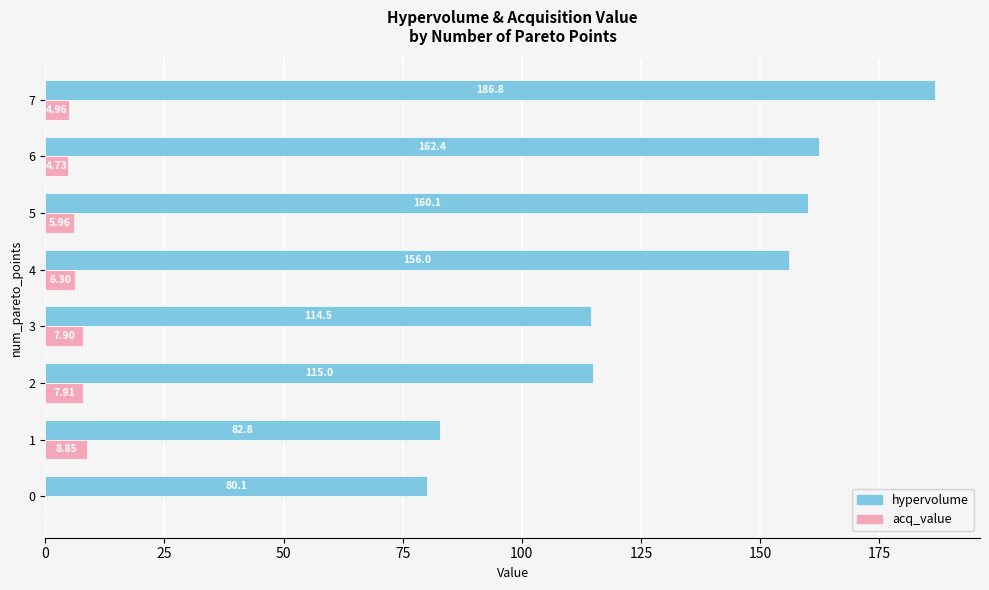

Between 1 and 2, which series saw the biggest shift?

hypervolume